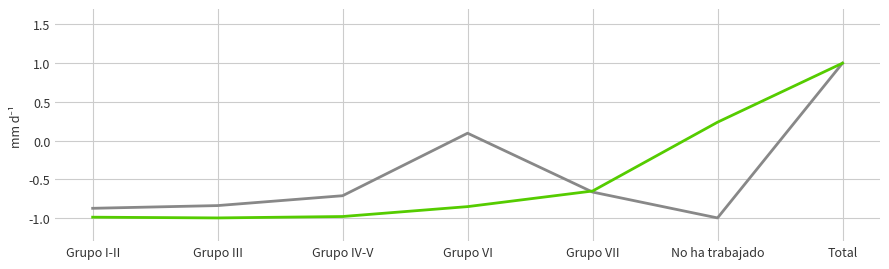

What position from the left is Total?

7